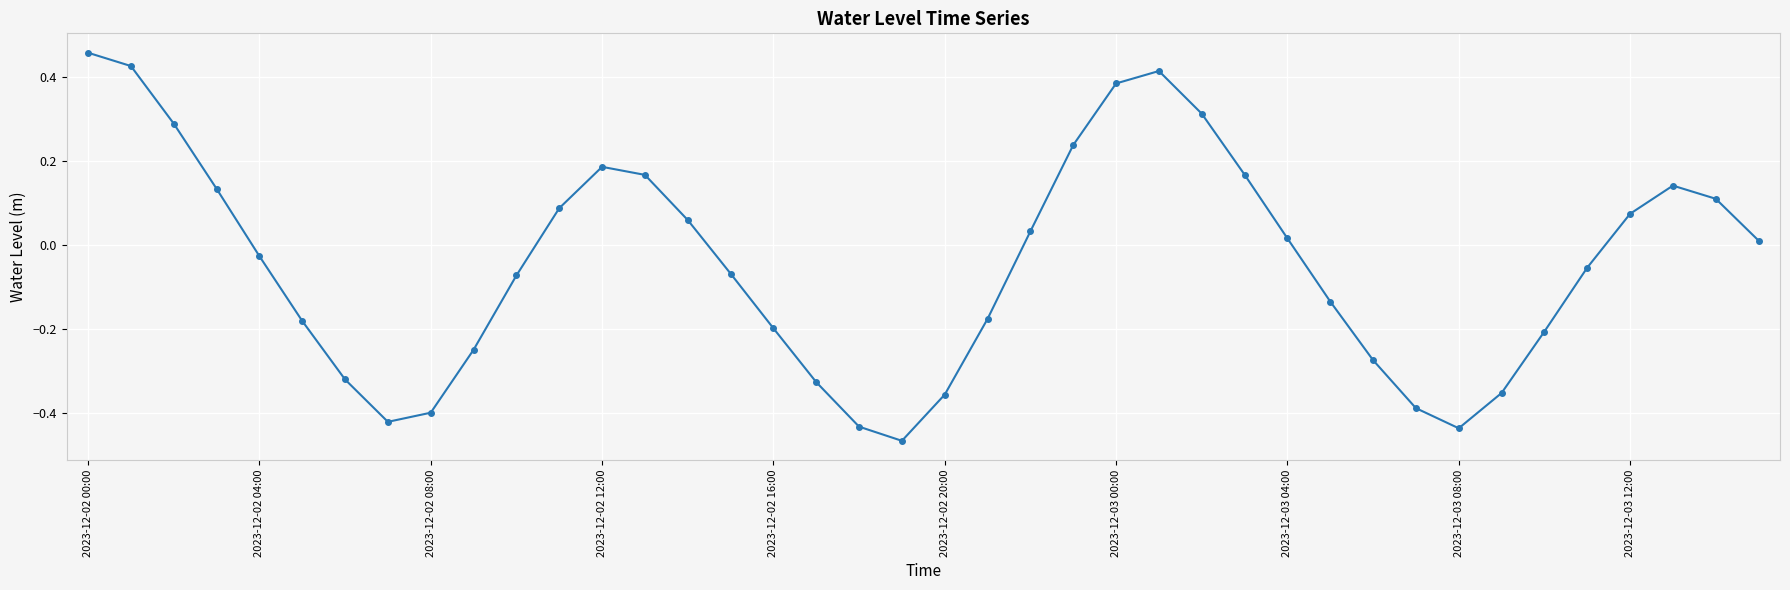

What is the difference between the second highest and minimum values?

0.9